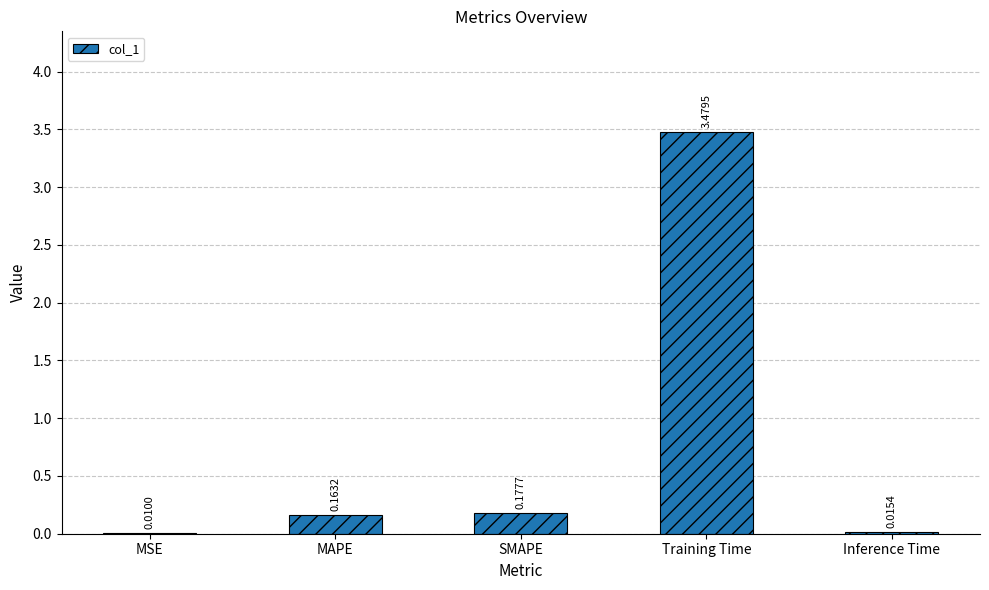

What is the change in value from MSE to MAPE?

+0.2